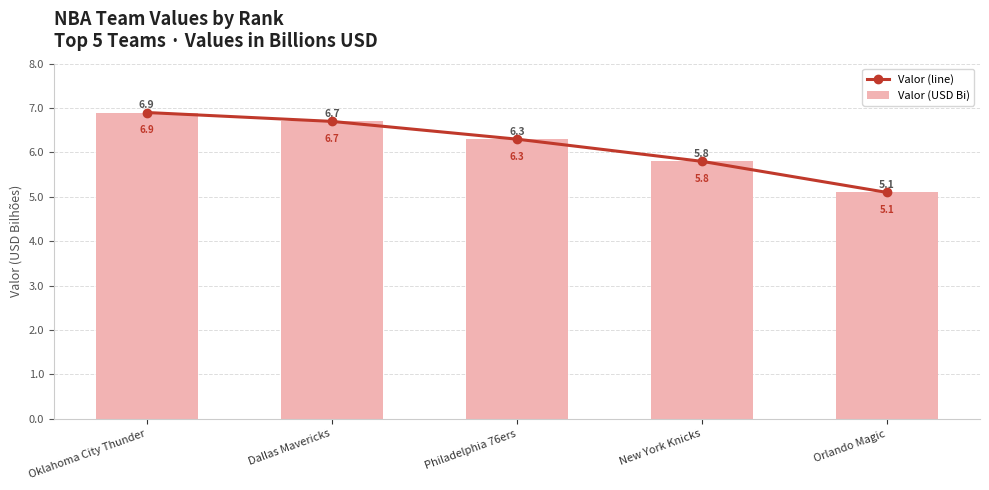

What is the minimum value shown in the chart?

5.1